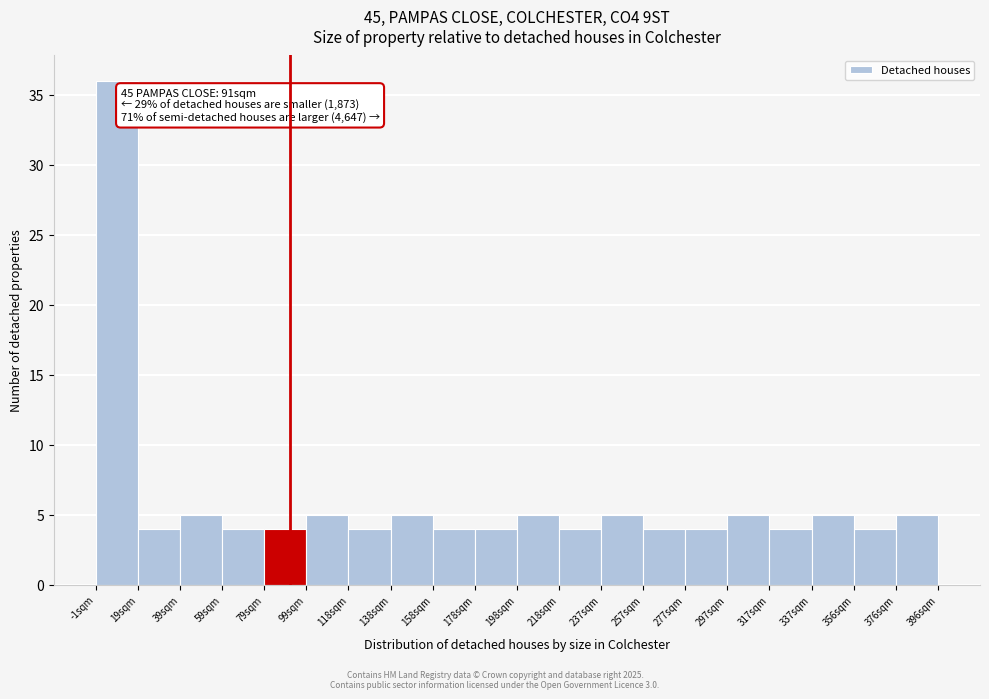

Which range on the x-axis has the tallest bar?

0 to 20